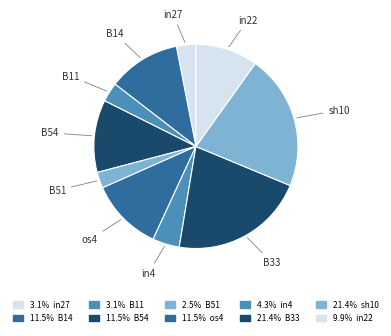

Is the sum of sh10 and B51 greater than half?

No